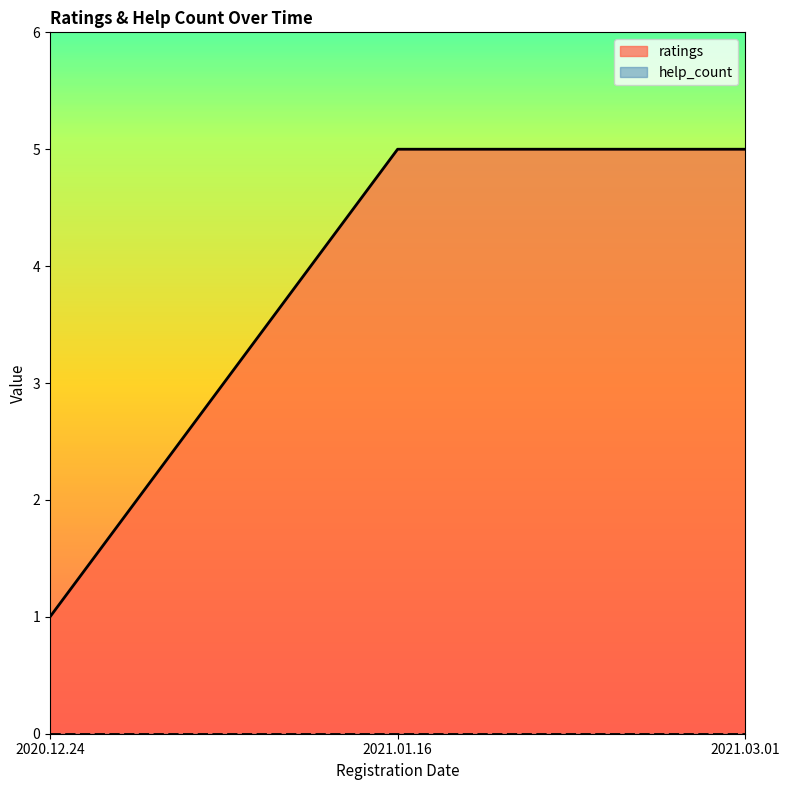

The chart shows a value of 2 at 2021.03.01. True or false?

False